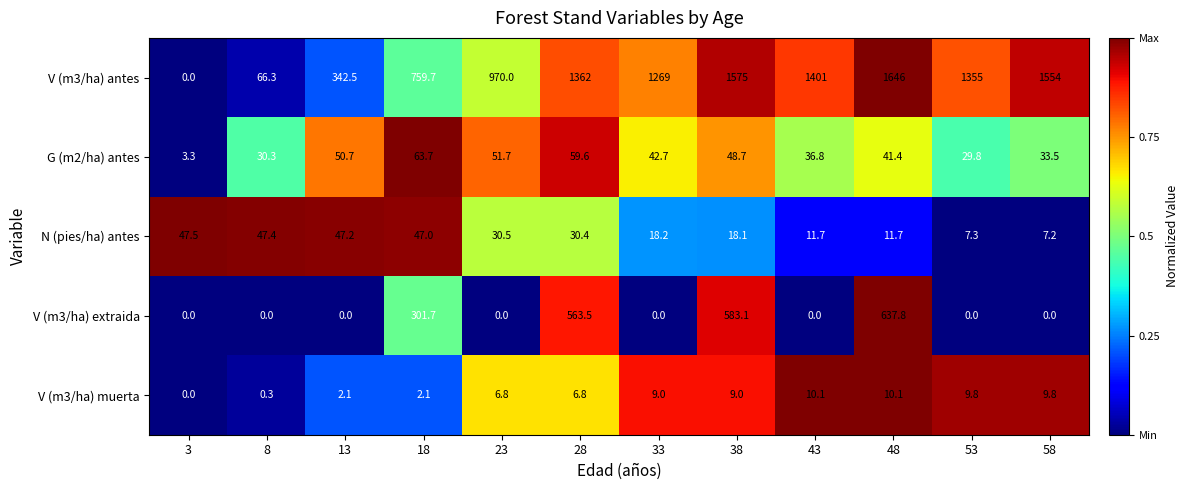

Which series changed the most between 13 and 48?

V (m3/ha) antes